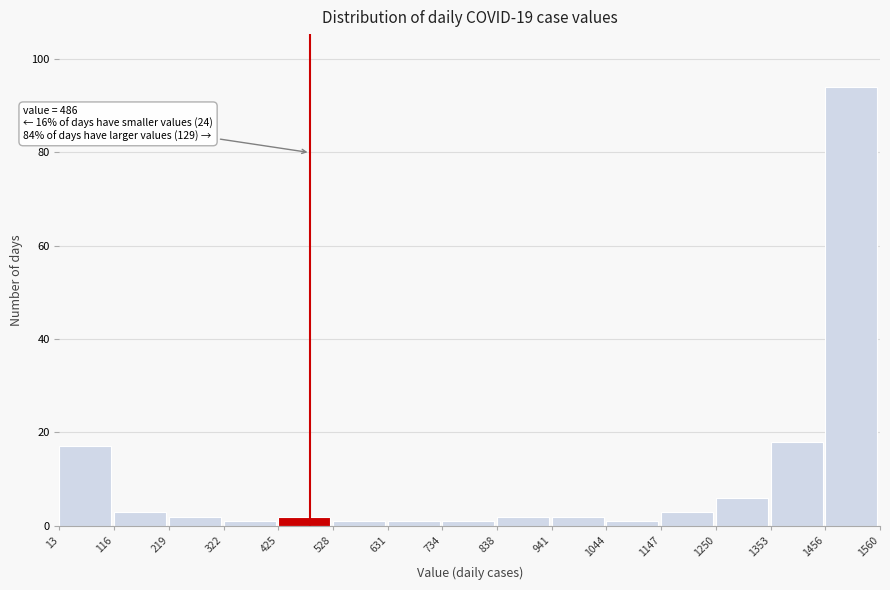

Which range on the x-axis has the tallest bar?

1456 to 1560